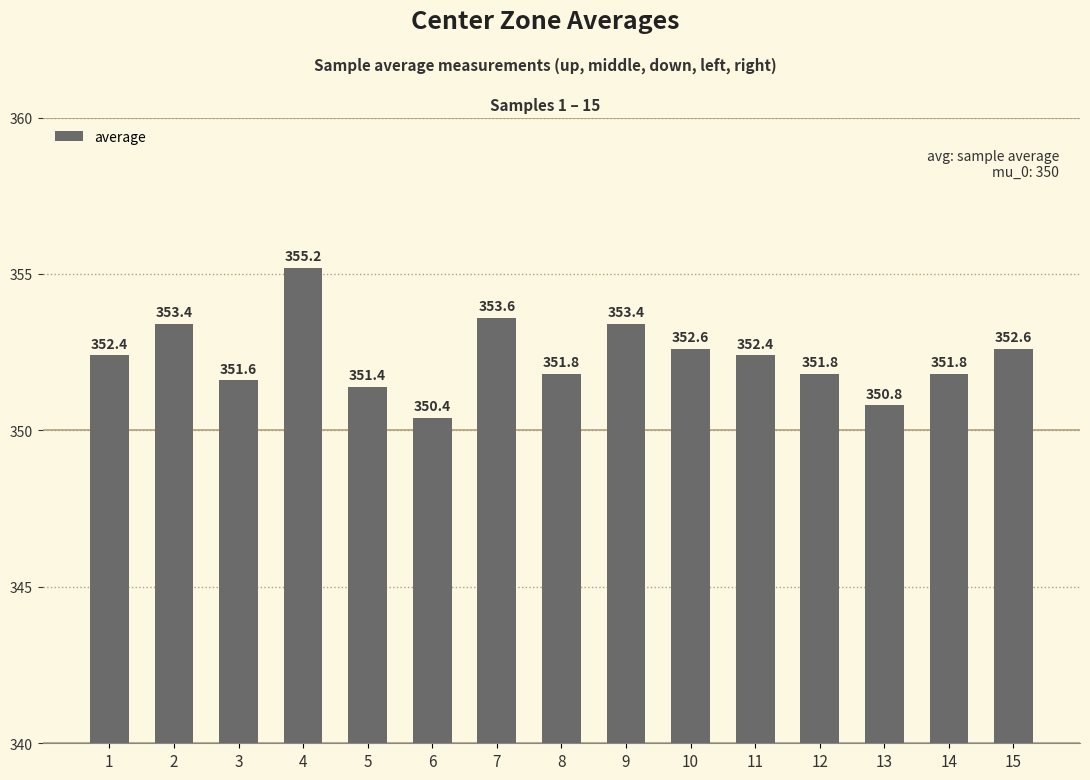

Read the value at 8.

351.8